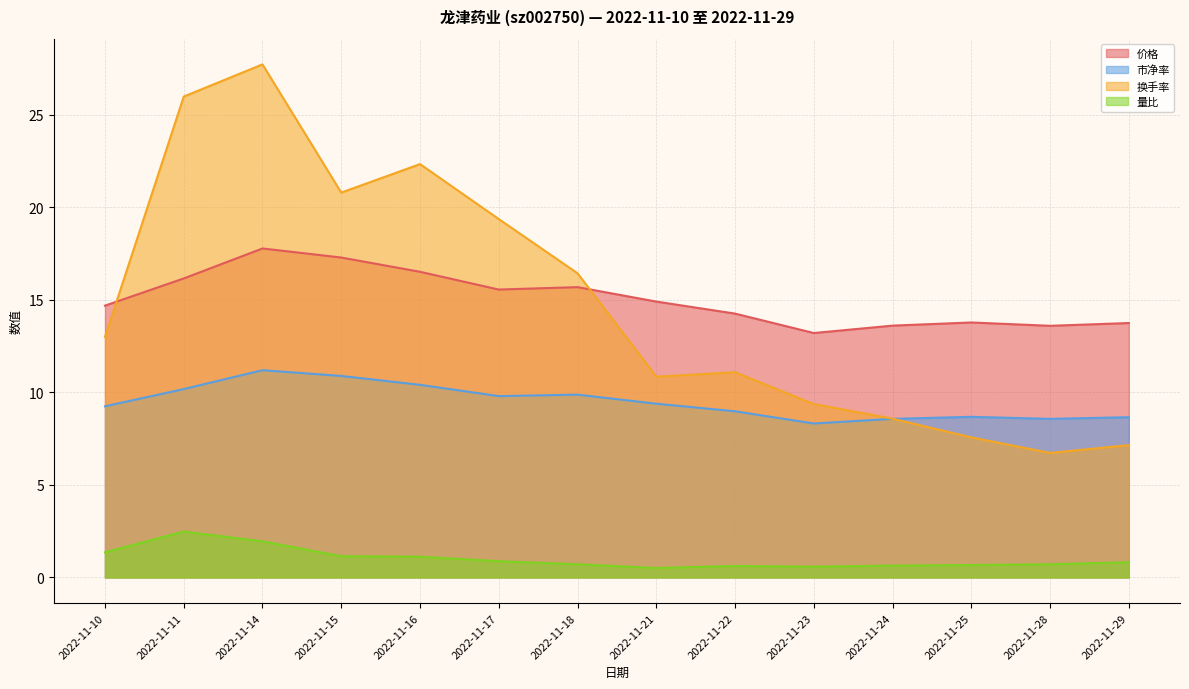

Reading right to left, list all the values displayed in this chart.

价格: 2022-11-29=13.8	2022-11-28=13.6	2022-11-25=13.8	2022-11-24=13.6	2022-11-23=13.2	2022-11-22=14.3	2022-11-21=14.9	2022-11-18=15.7	2022-11-17=15.6	2022-11-16=16.5	2022-11-15=17.3	2022-11-14=17.8	2022-11-11=16.2	2022-11-10=14.7
市净率: 2022-11-29=8.7	2022-11-28=8.6	2022-11-25=8.7	2022-11-24=8.6	2022-11-23=8.3	2022-11-22=9.0	2022-11-21=9.4	2022-11-18=9.9	2022-11-17=9.8	2022-11-16=10.4	2022-11-15=10.9	2022-11-14=11.2	2022-11-11=10.2	2022-11-10=9.2
换手率: 2022-11-29=7.2	2022-11-28=6.7	2022-11-25=7.6	2022-11-24=8.6	2022-11-23=9.4	2022-11-22=11.1	2022-11-21=10.8	2022-11-18=16.4	2022-11-17=19.4	2022-11-16=22.3	2022-11-15=20.8	2022-11-14=27.7	2022-11-11=26.0	2022-11-10=13.0
量比: 2022-11-29=0.8	2022-11-28=0.7	2022-11-25=0.7	2022-11-24=0.6	2022-11-23=0.6	2022-11-22=0.6	2022-11-21=0.5	2022-11-18=0.7	2022-11-17=0.9	2022-11-16=1.1	2022-11-15=1.1	2022-11-14=1.9	2022-11-11=2.5	2022-11-10=1.4